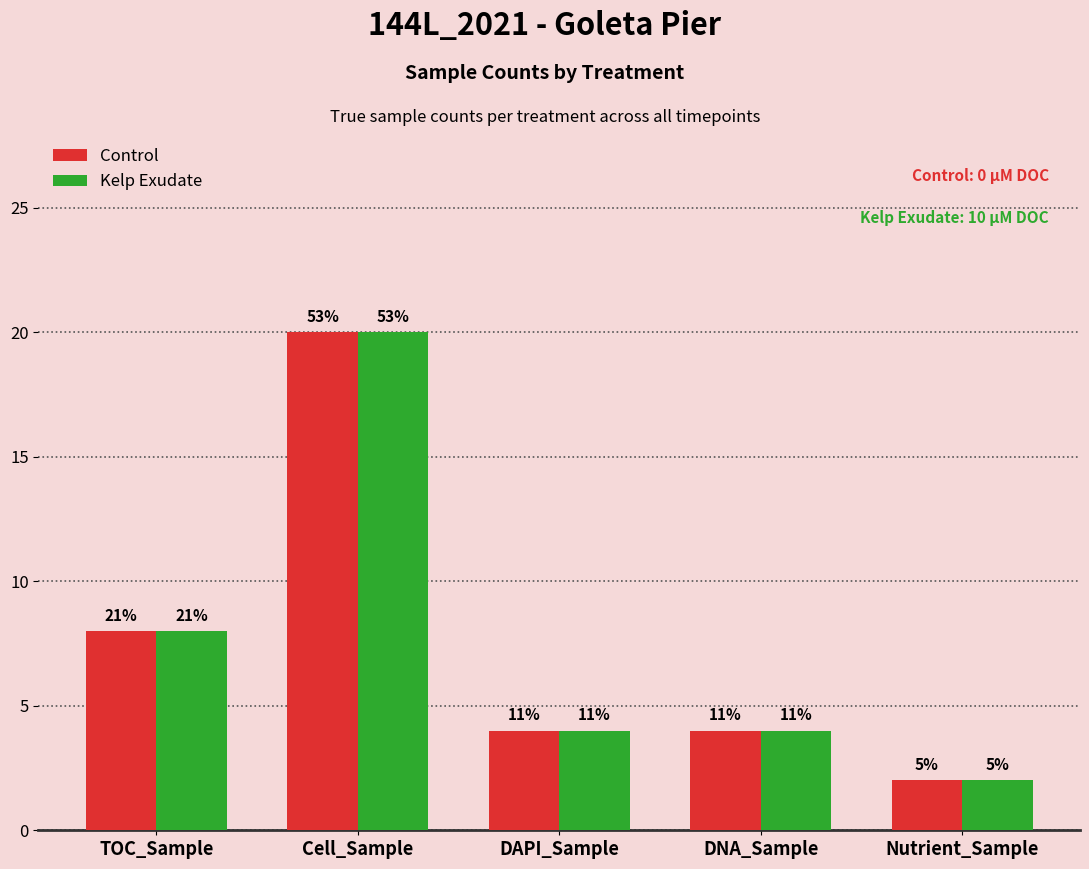

Rank the series by their maximum value, from highest to lowest.

Control, Kelp Exudate